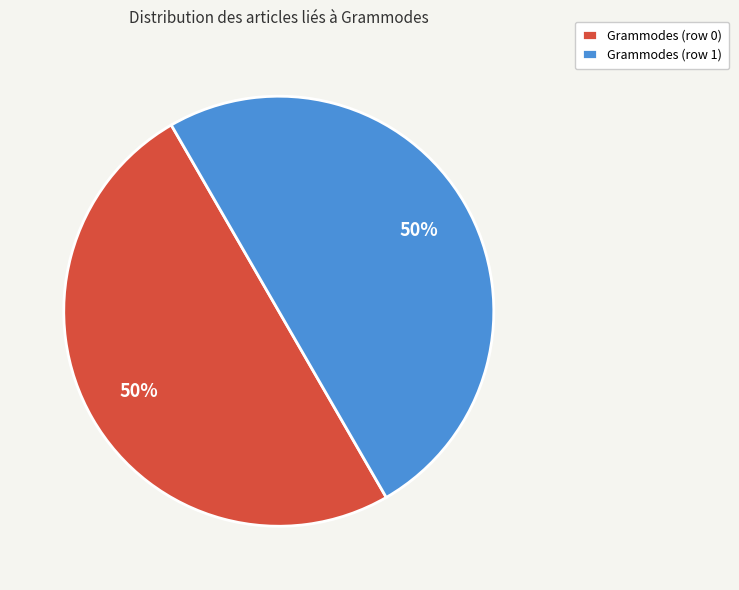

To the nearest percent, what is the average slice percentage?

50%